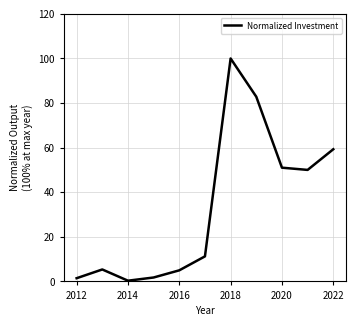

What is the difference between the maximum and minimum values?

99.7